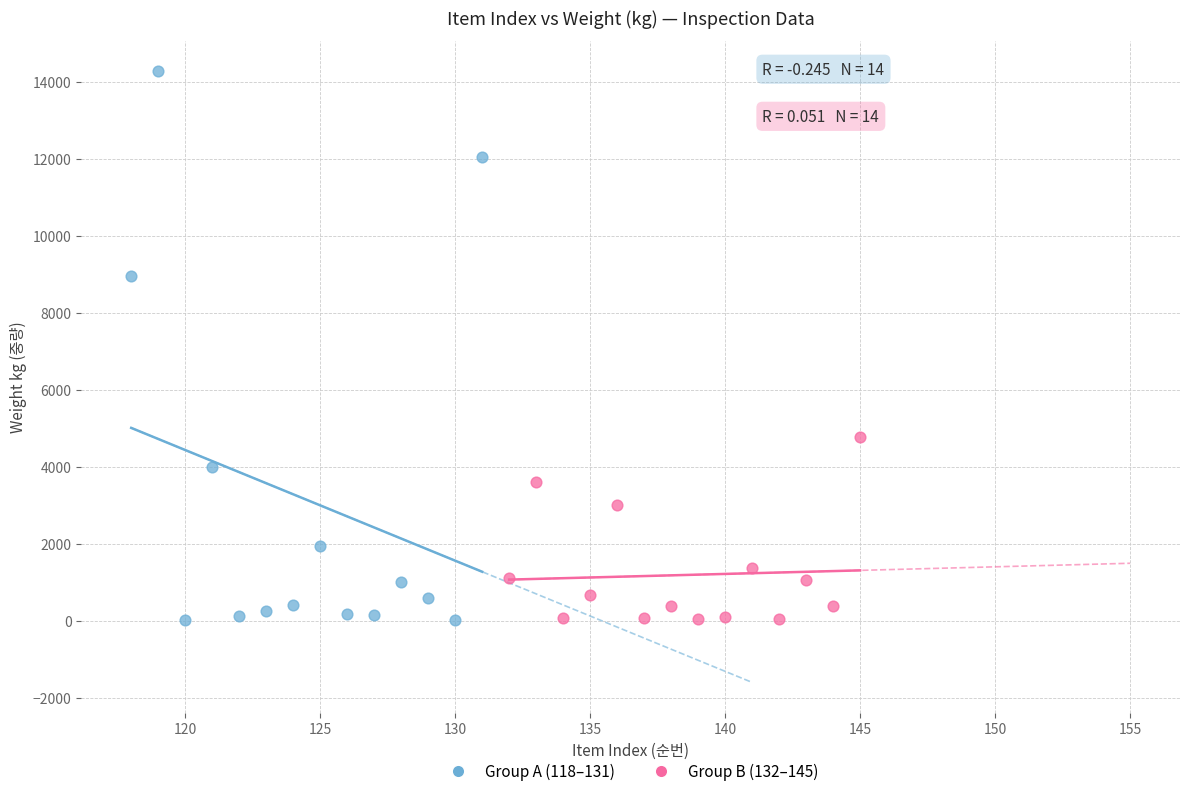

Which series contains the highest Y value?

Group A (118–131)